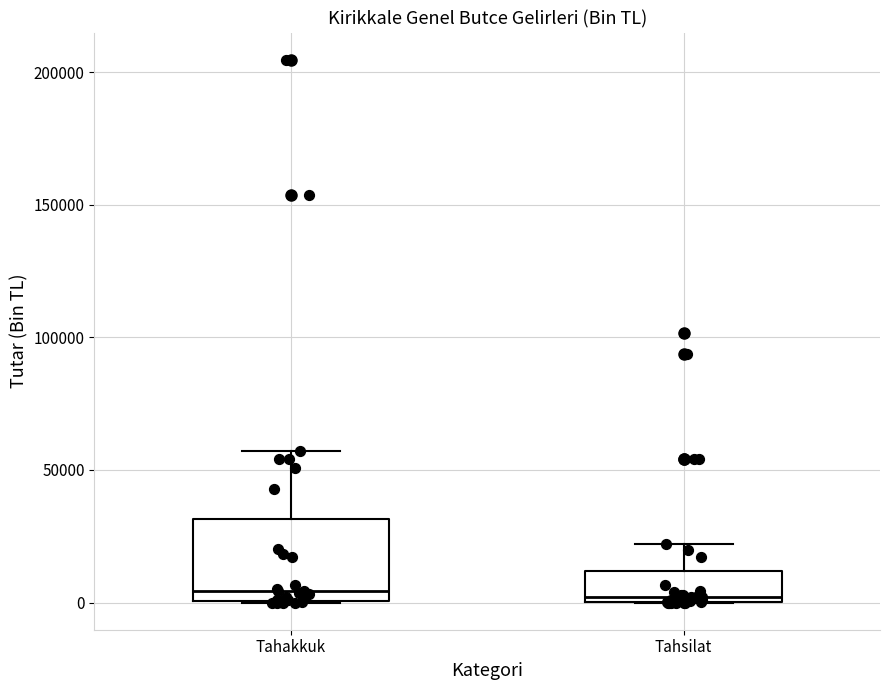

Comparing the boxes themselves (not the whiskers), which one is the tallest?

Tahakkuk